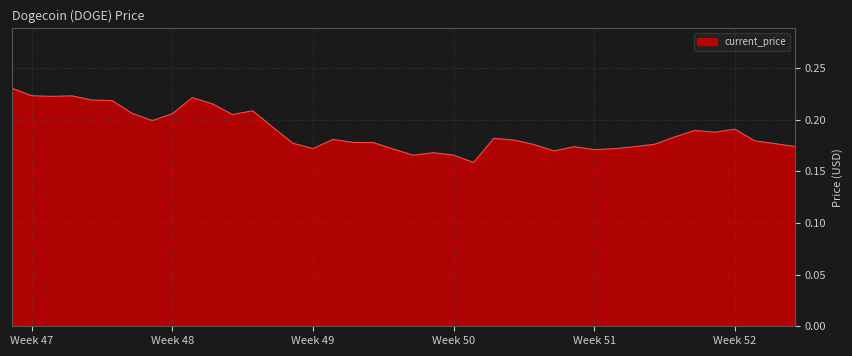

Does the chart have visible grid lines?

Yes